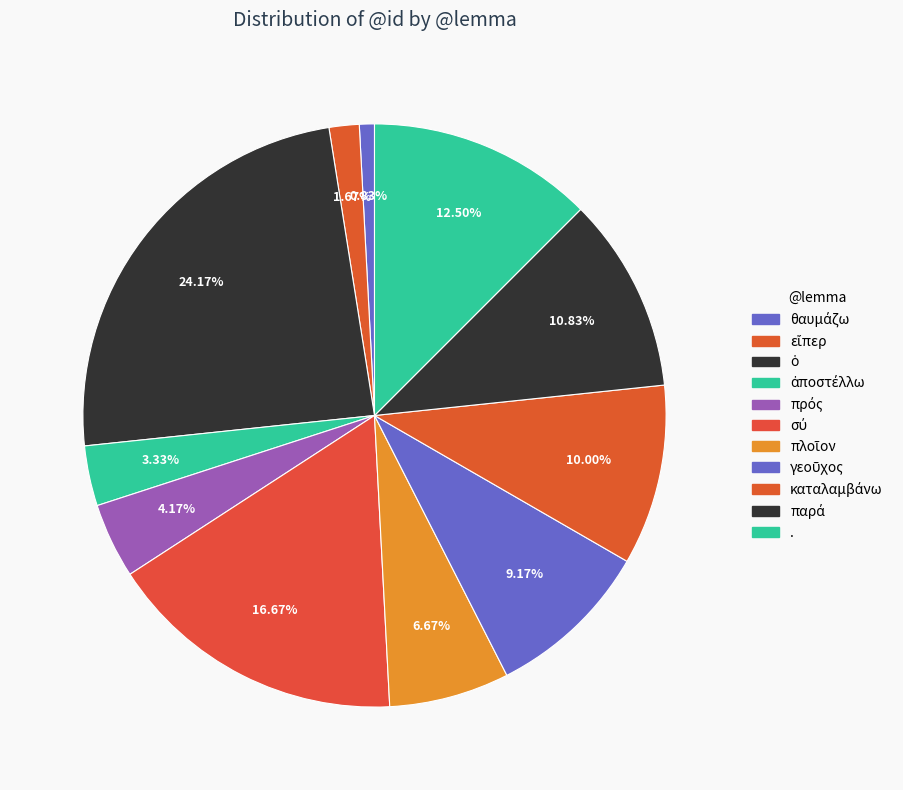

The γεοῦχος slice represents 17% of the pie. True or false?

False